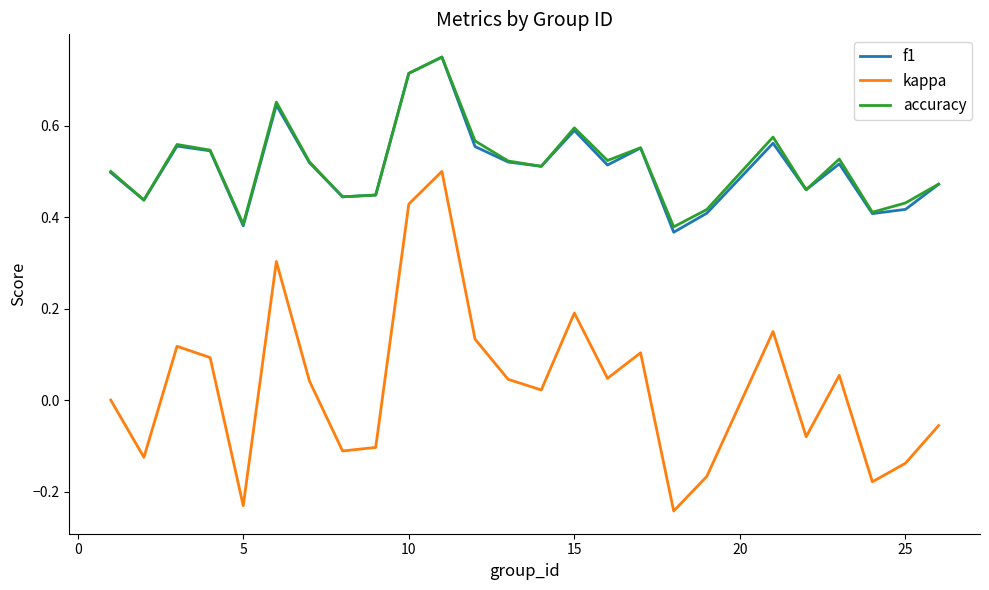

True or false: f1 and kappa cross at least once.

False